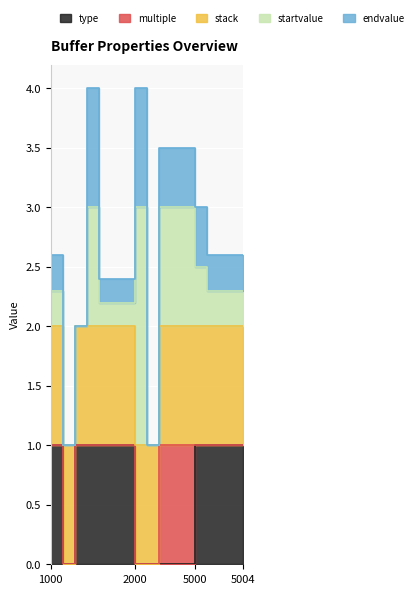

Which series ends up on top after the final intersection of type and multiple?

type